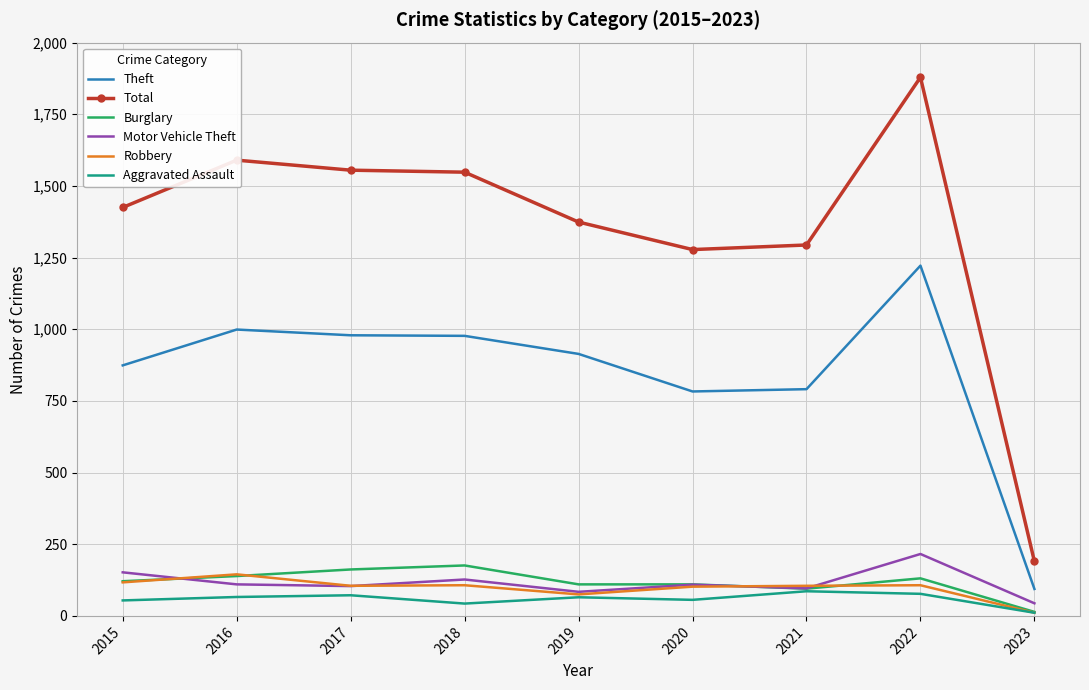

What is the greatest value displayed?

1879